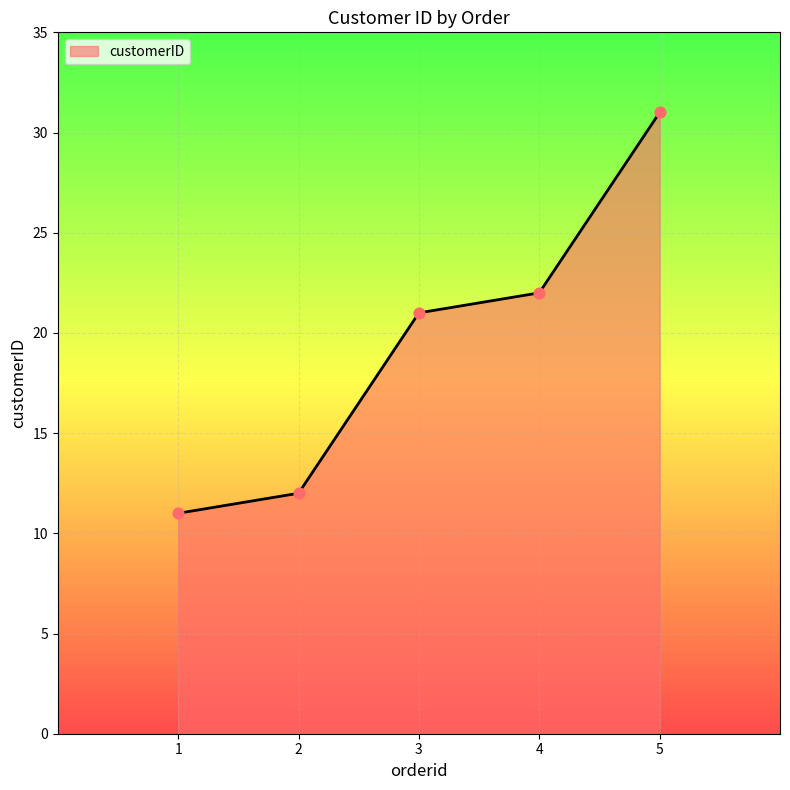

Between 2 and 3, which is larger?

3